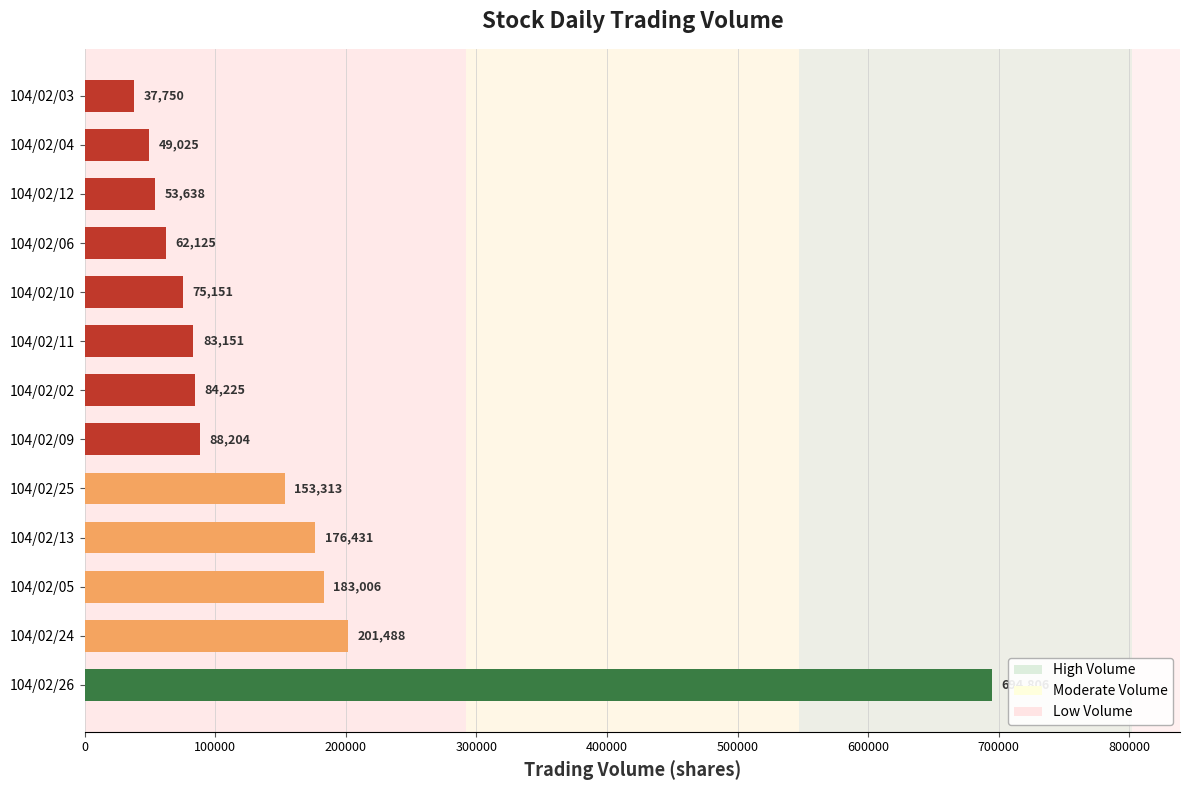

Rank the categories by value from lowest to highest.

104/02/03, 104/02/04, 104/02/12, 104/02/06, 104/02/10, 104/02/11, 104/02/02, 104/02/09, 104/02/25, 104/02/13, 104/02/05, 104/02/24, 104/02/26